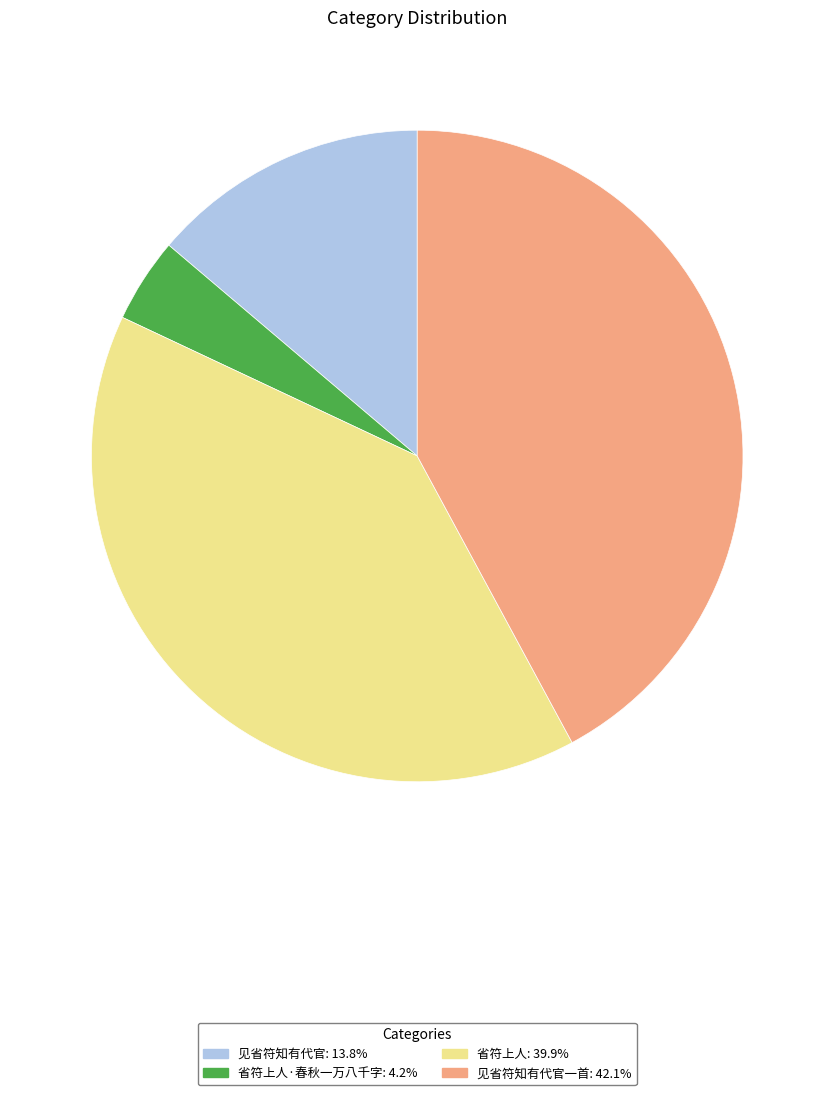

Does any single category account for the majority?

No